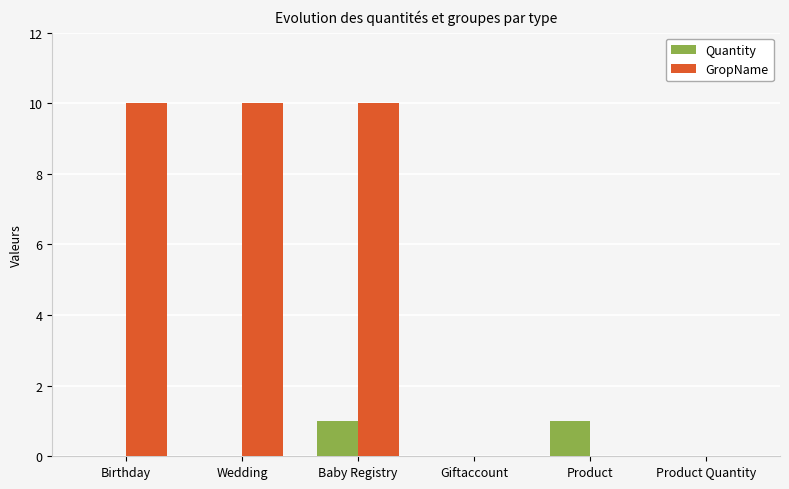

Reading left to right, transcribe all the data shown in this chart.

Quantity: 0	0	1	0	1	0
GropName: 10	10	10	0	0	0